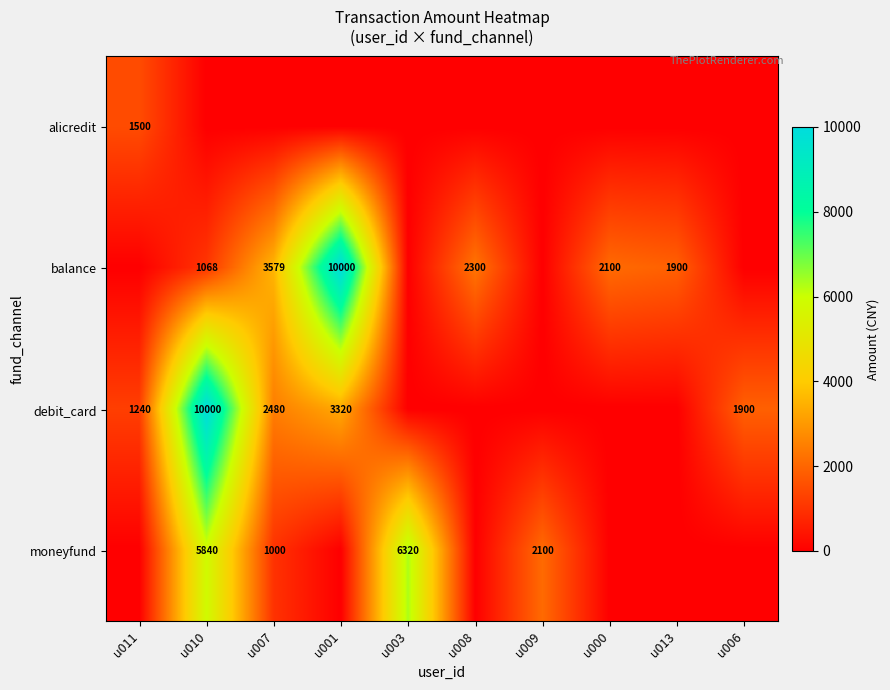

What is the total value across all series at u011?

2740